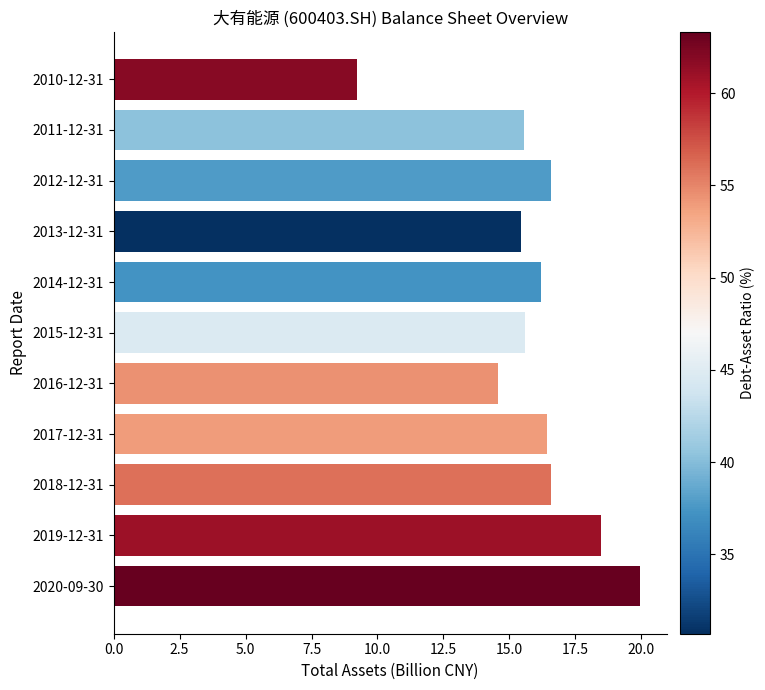

The chart shows a value of 14.6 at 2016-12-31. True or false?

True